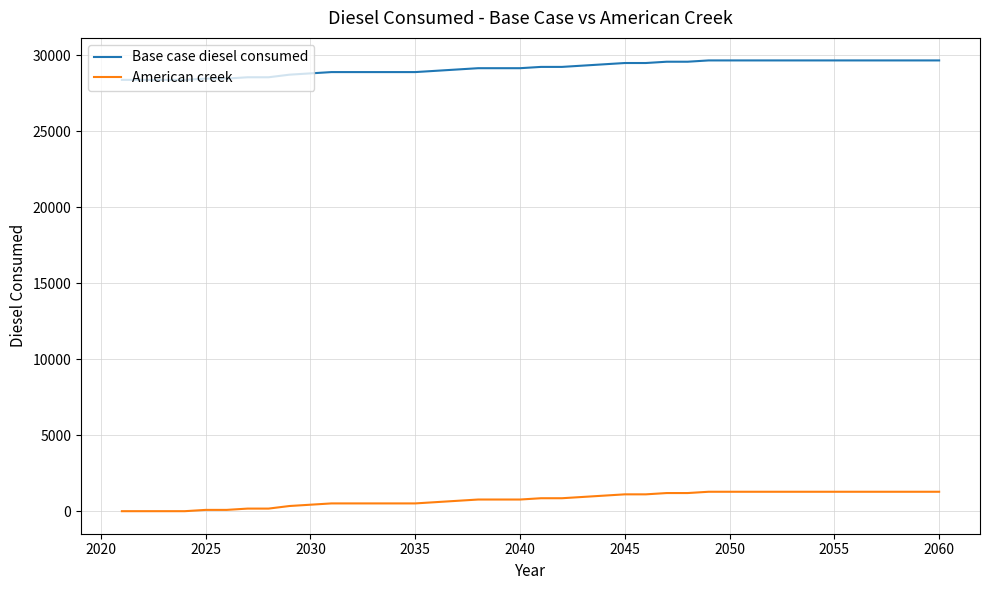

List the series in order of their peak value, highest first.

Base case diesel consumed, American creek